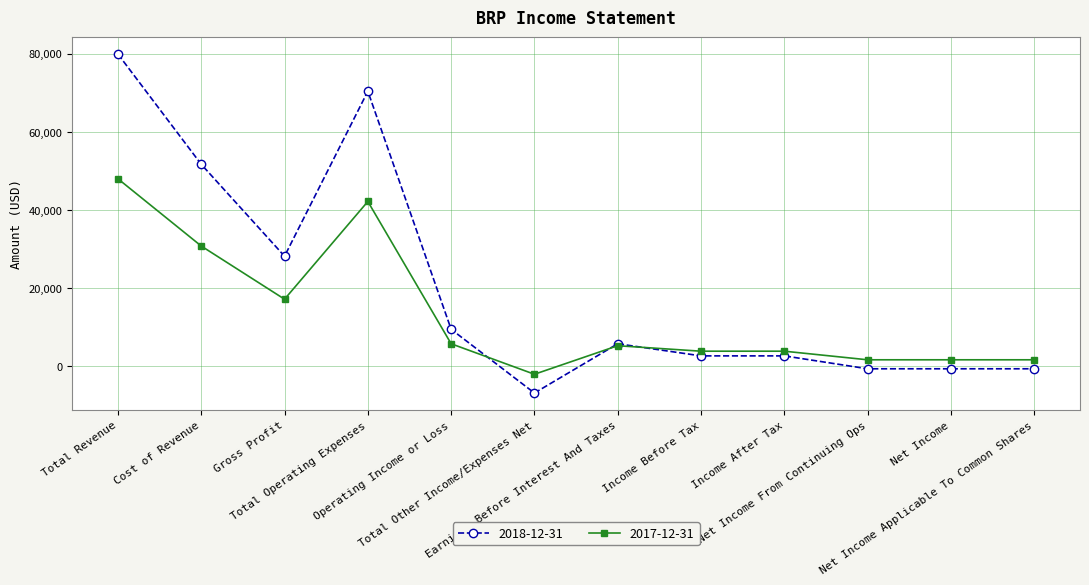

True or false: 2018-12-31 has more than 0 points higher than both neighbors.

True